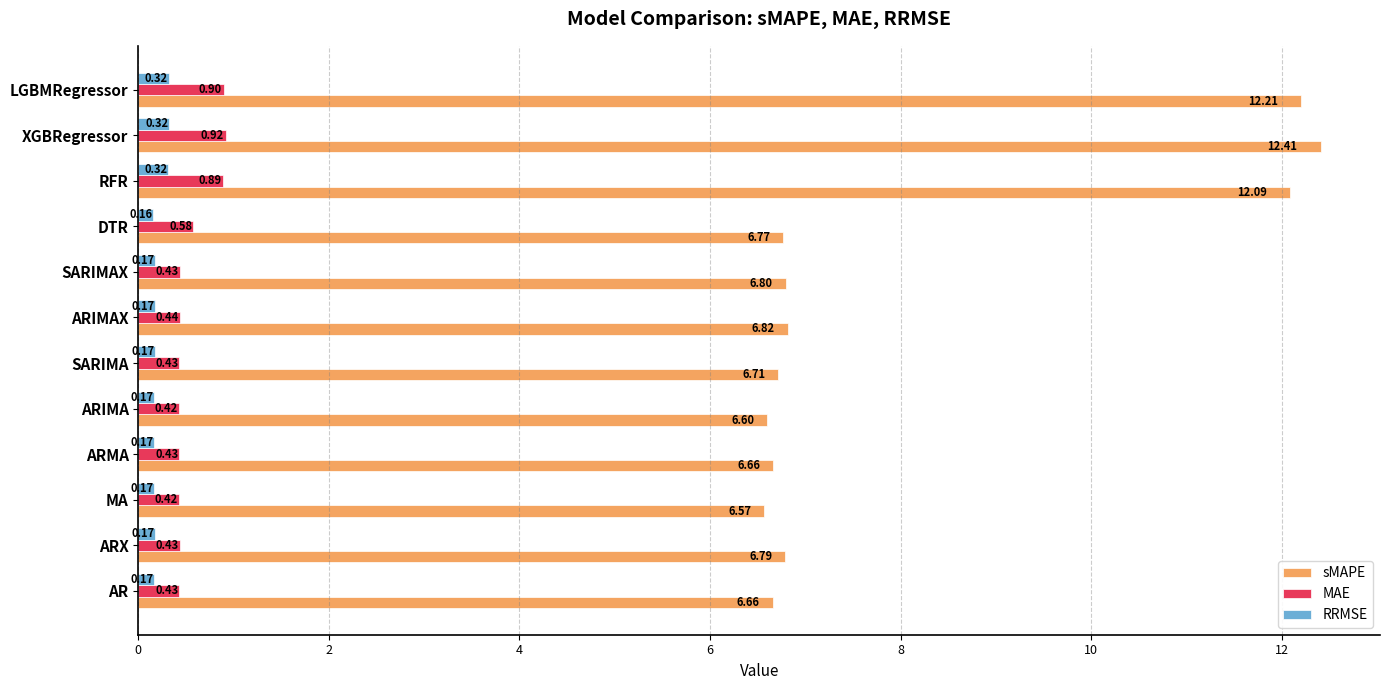

What are all the series names shown in the legend?

sMAPE, MAE, RRMSE